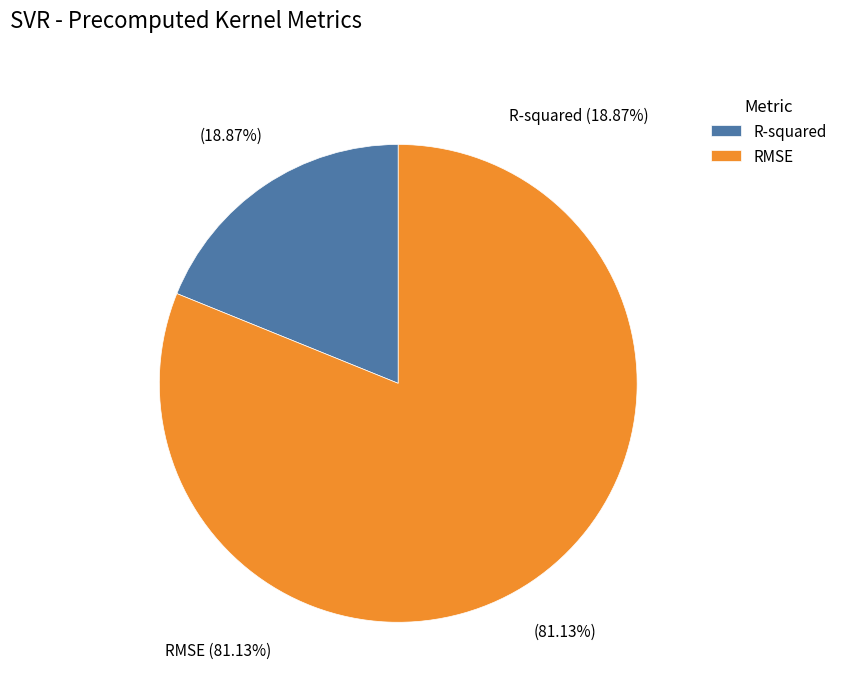

Count the number of slices in the pie.

2